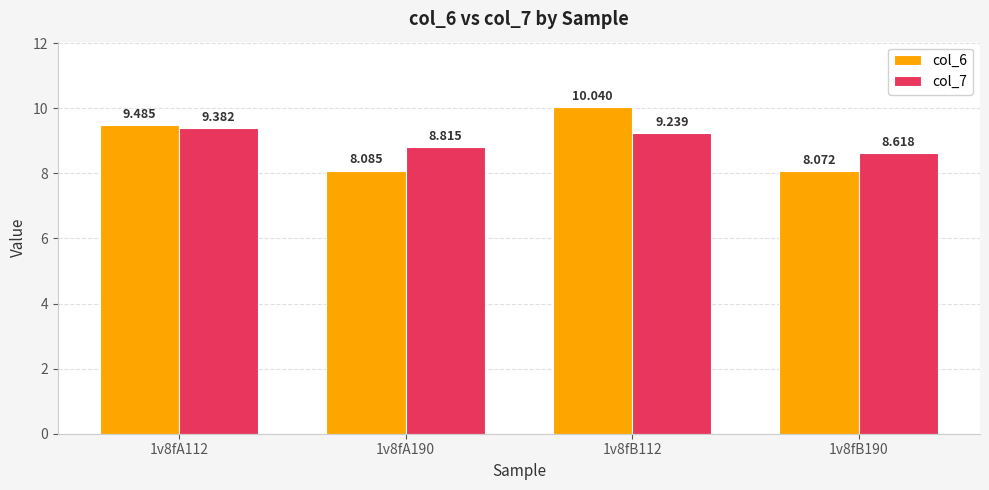

Reading right to left, transcribe all the data shown in this chart.

col_6: 1v8fB190=8.1	1v8fB112=10.0	1v8fA190=8.1	1v8fA112=9.5
col_7: 1v8fB190=8.6	1v8fB112=9.2	1v8fA190=8.8	1v8fA112=9.4